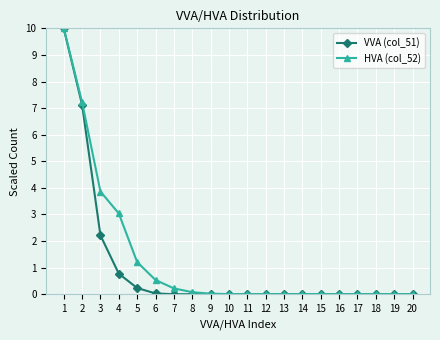

True or false: HVA (col_52) has a value of 0.0 at 16.

True